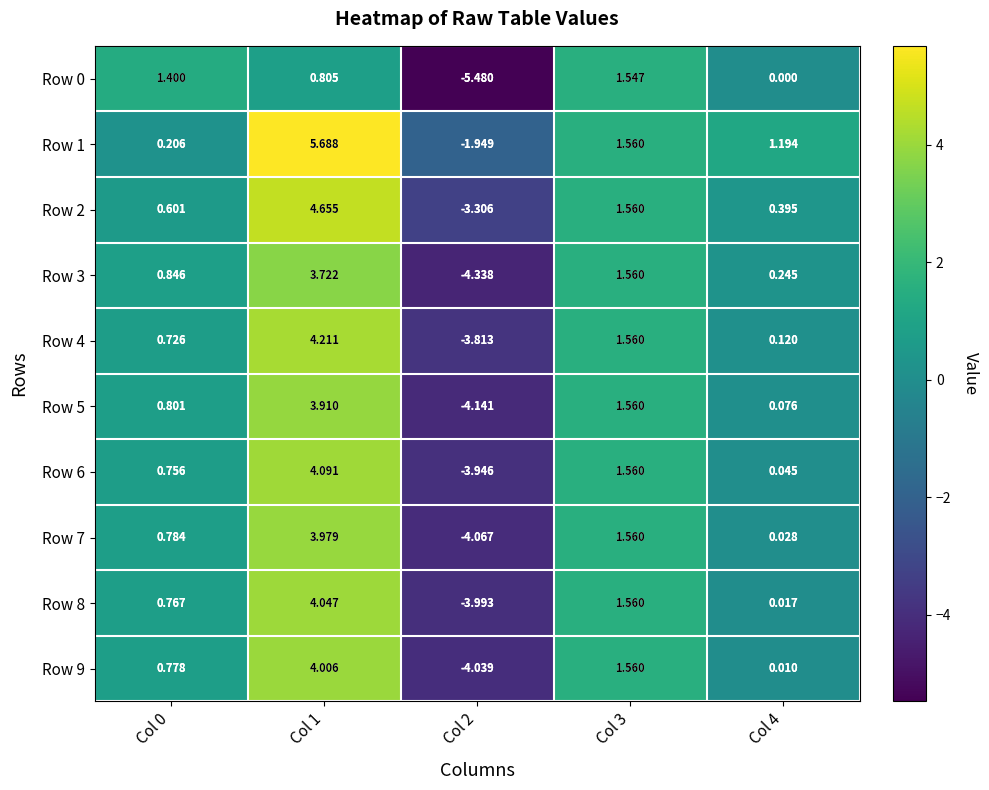

Is the value of Row 3 at Col 3 greater than the value of Row 2 at Col 0?

Yes